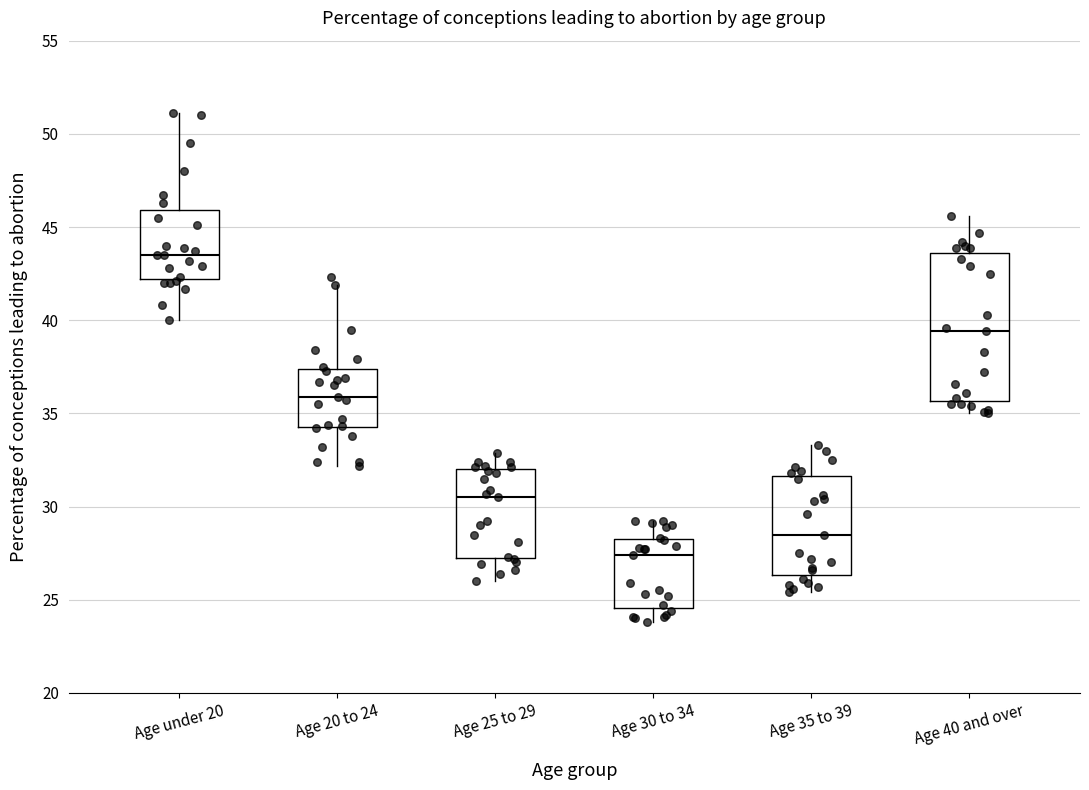

Where does the median line of the box for Age 30 to 34 sit on the y-axis? The values are not printed on the chart, so give them approximately, as read against the axis.

27.5